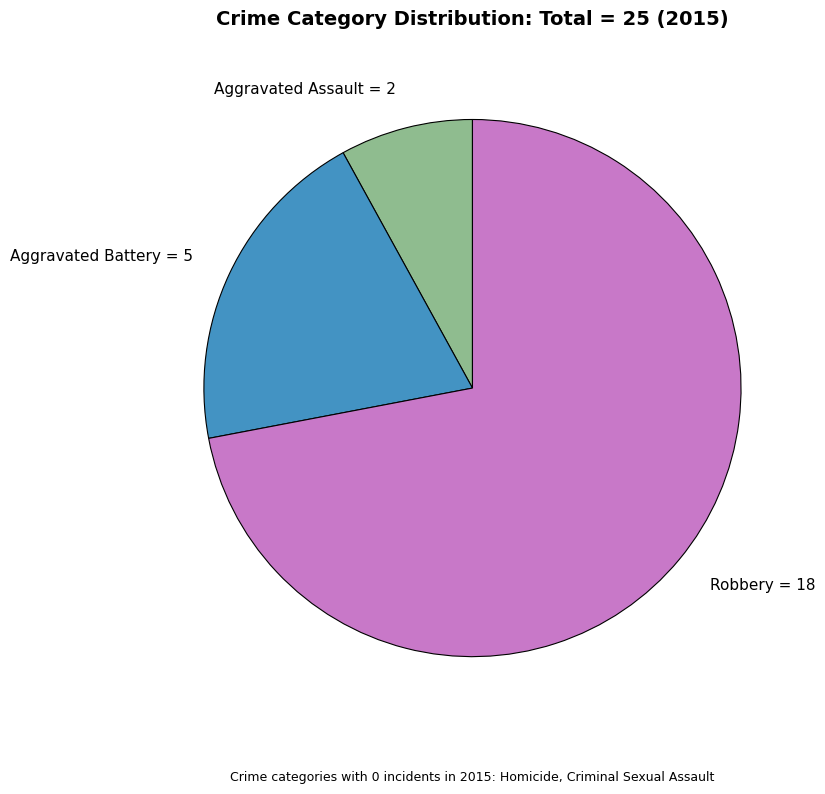

Between Robbery = 18 and Aggravated Assault = 2, which is larger?

Robbery = 18